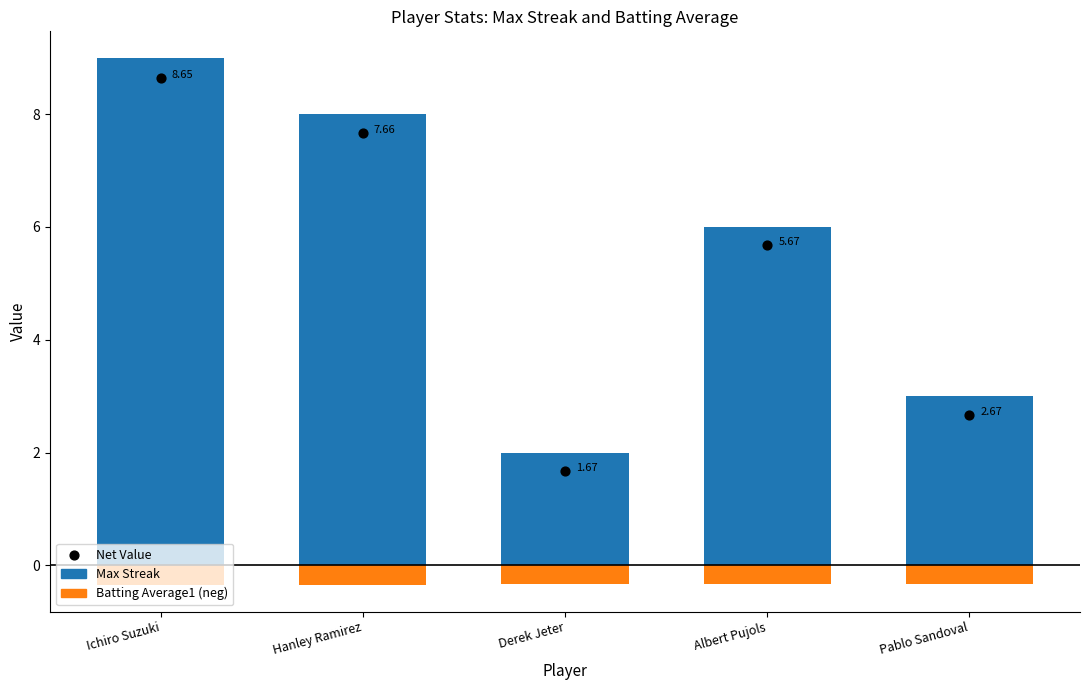

Which series has the largest total across all categories?

Max Streak